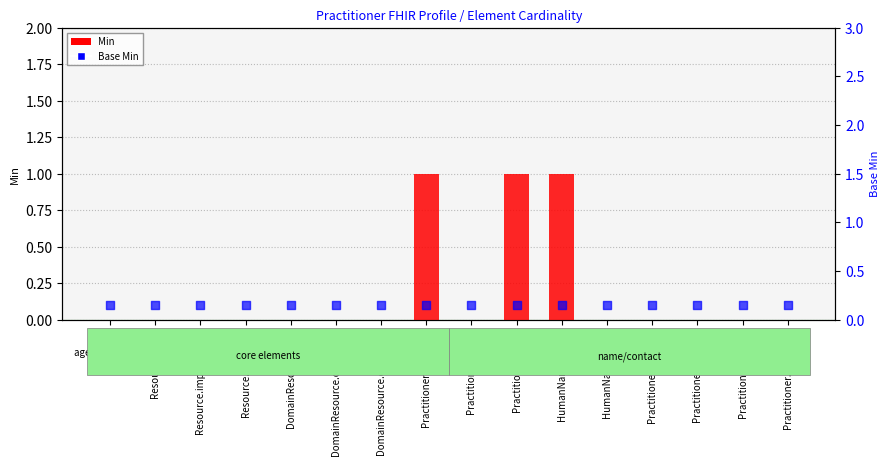

Which series has the largest total across all categories?

Min